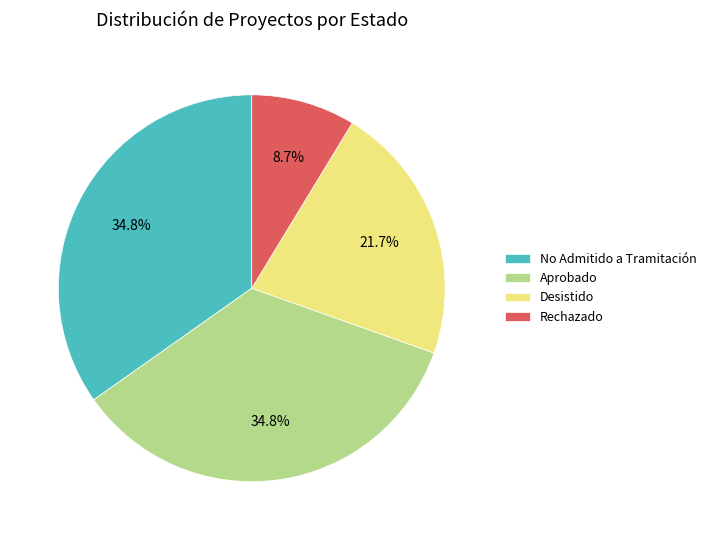

Does any single category account for the majority?

No